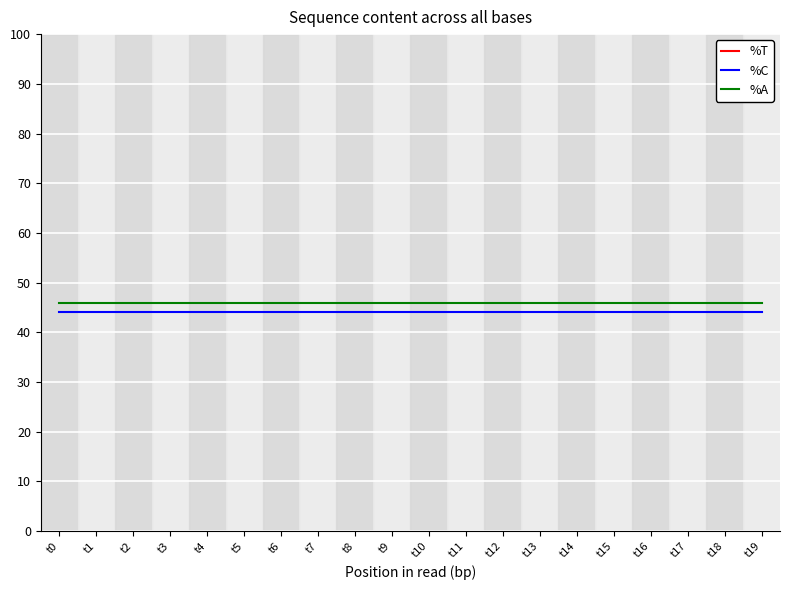

What are all the series names shown in the legend?

%T, %C, %A